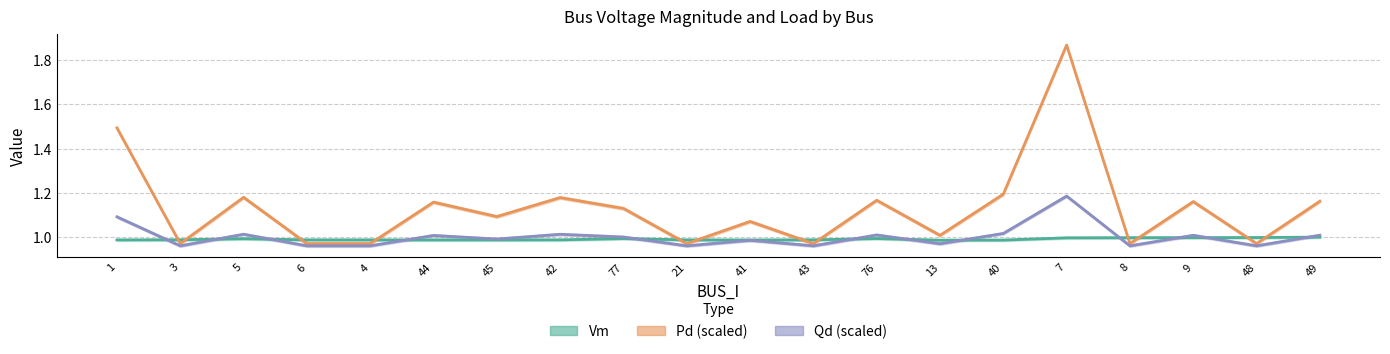

Reading right to left, transcribe all the data shown in this chart.

Vm: 1.0	1.0	1.0	1.0	1.0	1.0	1.0	1.0	1.0	1.0	1.0	1.0	1.0	1.0	1.0	1.0	1.0	1.0	1.0	1.0
Pd: 1.2	1.0	1.2	1.0	1.9	1.2	1.0	1.2	1.0	1.1	1.0	1.1	1.2	1.1	1.2	1.0	1.0	1.2	1.0	1.5
Qd: 1.0	1.0	1.0	1.0	1.2	1.0	1.0	1.0	1.0	1.0	1.0	1.0	1.0	1.0	1.0	1.0	1.0	1.0	1.0	1.1